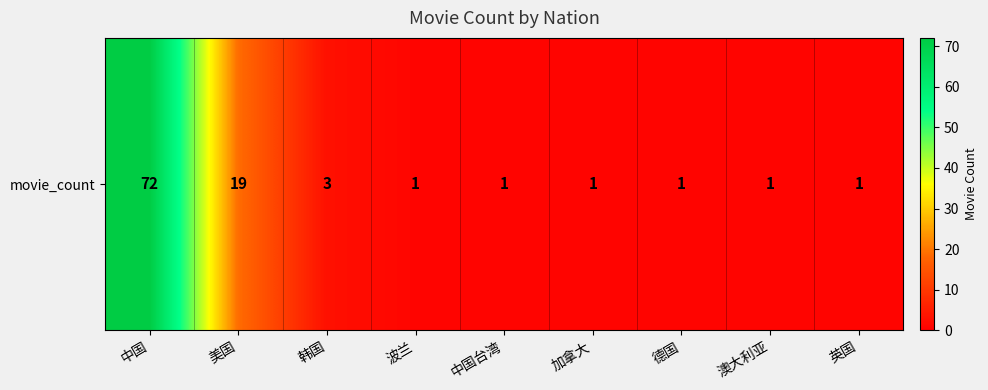

Rank the categories by value from lowest to highest.

波兰, 中国台湾, 加拿大, 德国, 澳大利亚, 英国, 韩国, 美国, 中国